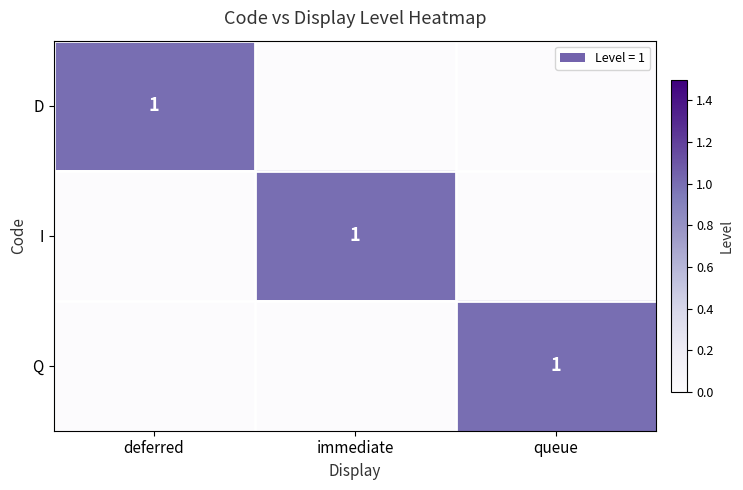

What is the total value across all series at immediate?

1